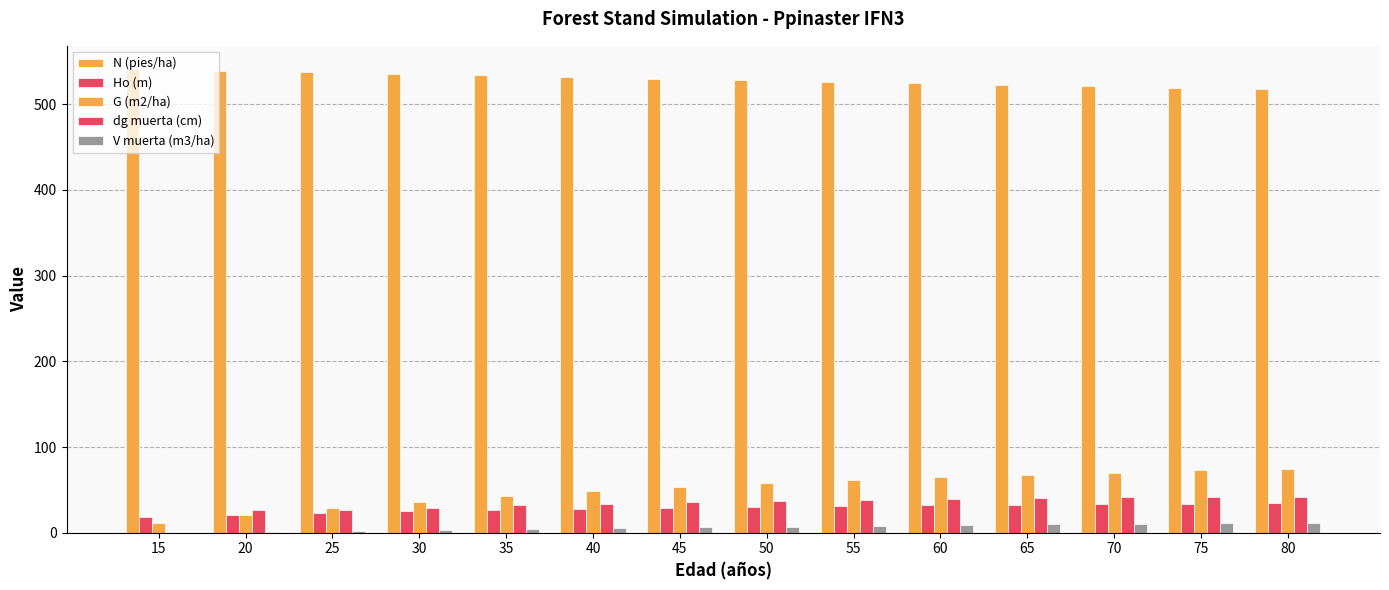

What is the value of the N (pies/ha) bar at the 6th from the left?

531.9